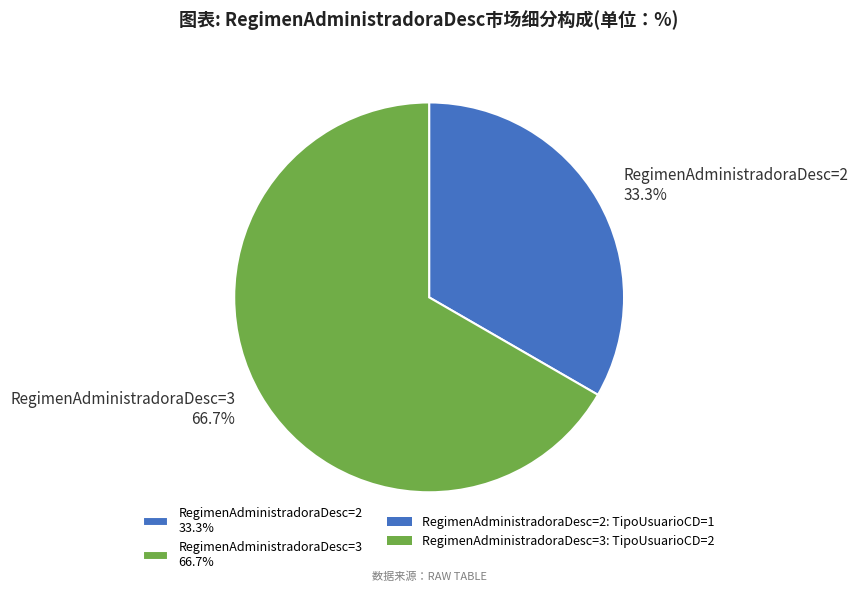

What is the ratio of the value at RegimenAdministradoraDesc=2 33.3% to the value at RegimenAdministradoraDesc=3 66.7%?

0.5